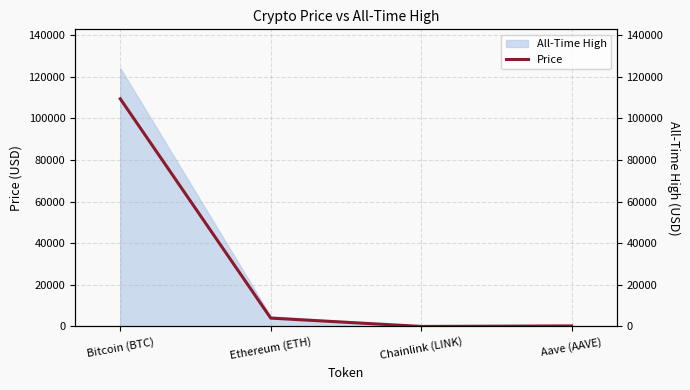

Rank the categories by value from lowest to highest.

Chainlink (LINK), Aave (AAVE), Ethereum (ETH), Bitcoin (BTC)